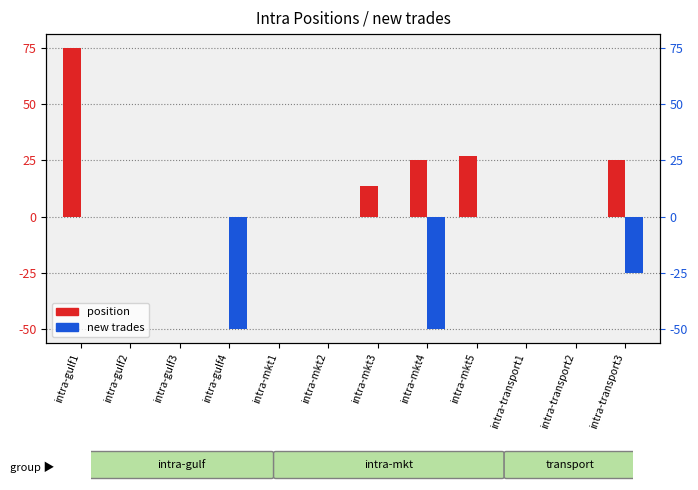

What is the average value of the new trades series?

-10.4